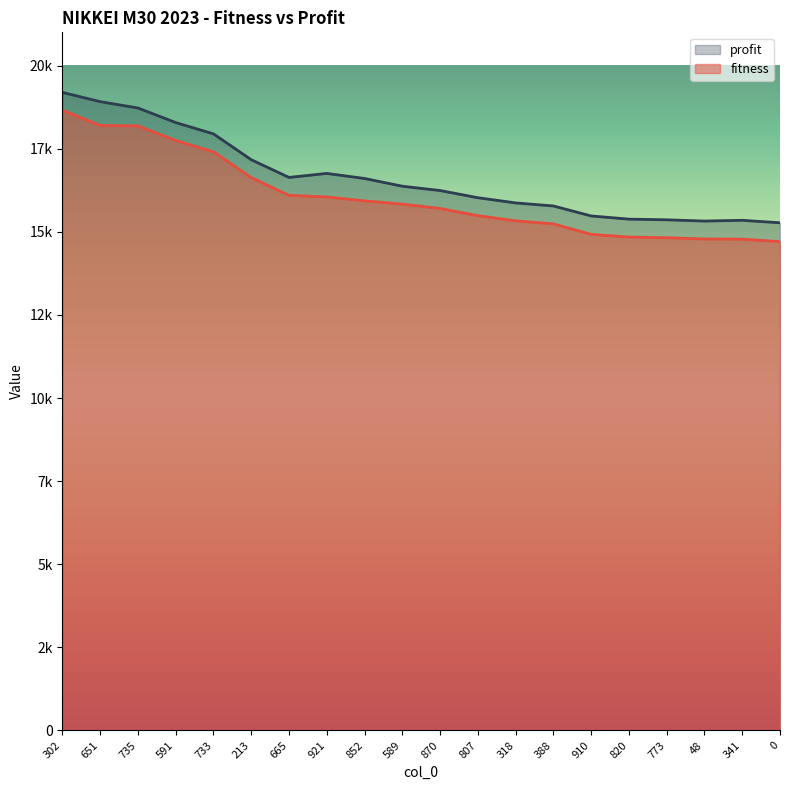

Is the value of profit at 318 greater than the value of fitness at 910?

Yes